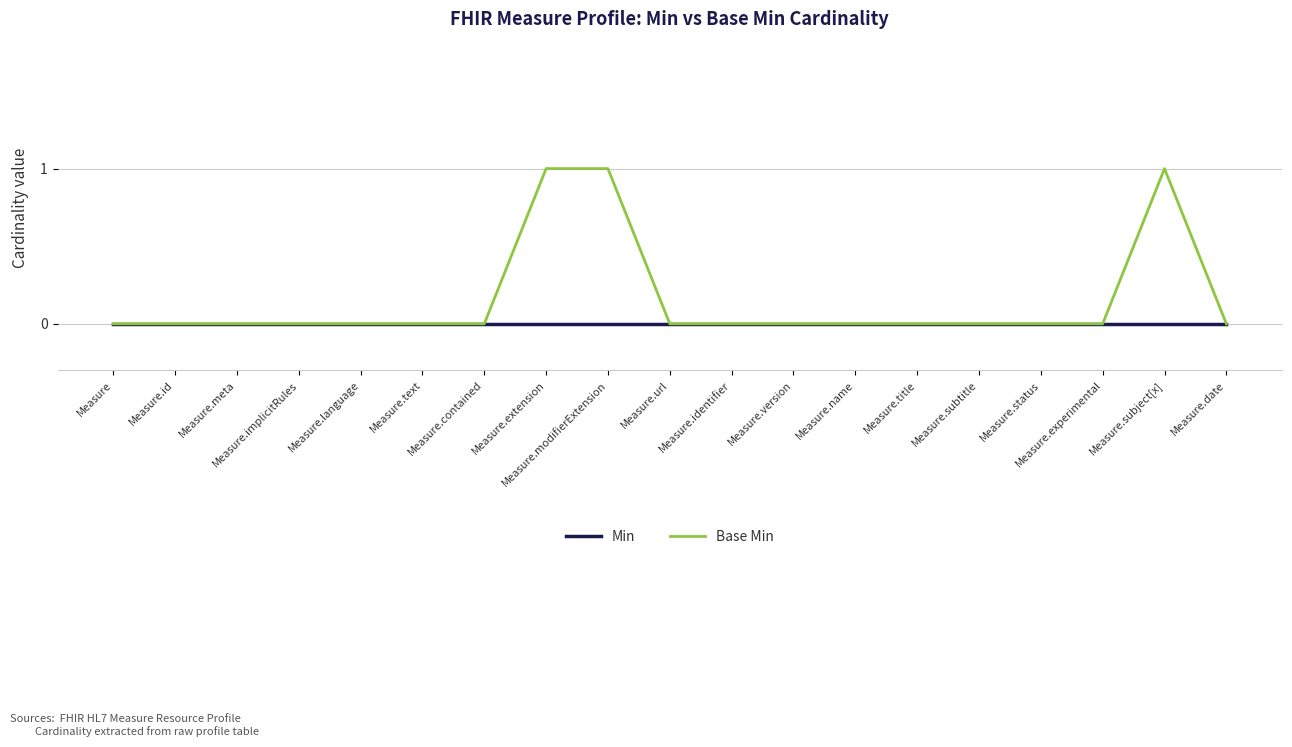

Which series has the widest spread of values?

Base Min